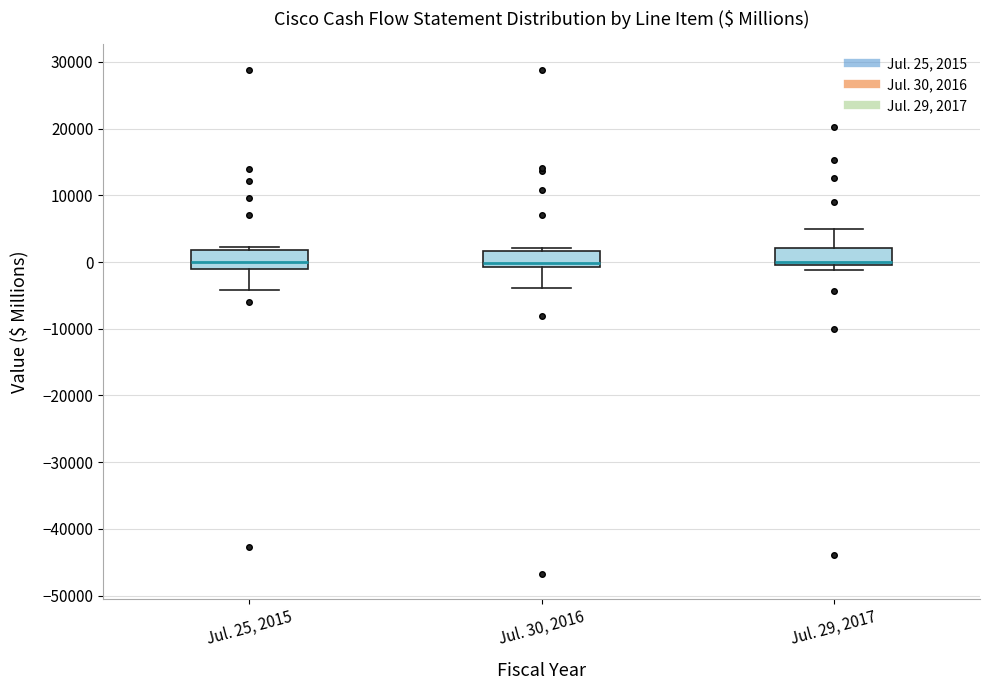

Reading left to right, read every box against the y-axis: the position of its median line, the range the box covers, and the ends of its whiskers. The values are not printed on the chart, so give them approximately, as read against the axis.

Jul. 25, 2015: median 0, box -1000 to 2000, whiskers -4000 to 2000 (just above the box's upper edge)
Jul. 30, 2016: median 0, box -1000 to 2000, whiskers -4000 to 2000 (just above the box's upper edge)
Jul. 29, 2017: median 0 (just above the box's lower edge), box 0 to 2000, whiskers -1000 to 5000